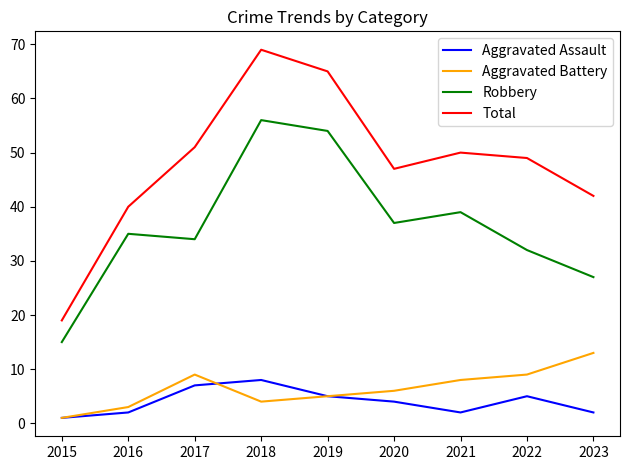

What is the spread (max minus min) of values at 2022?

44